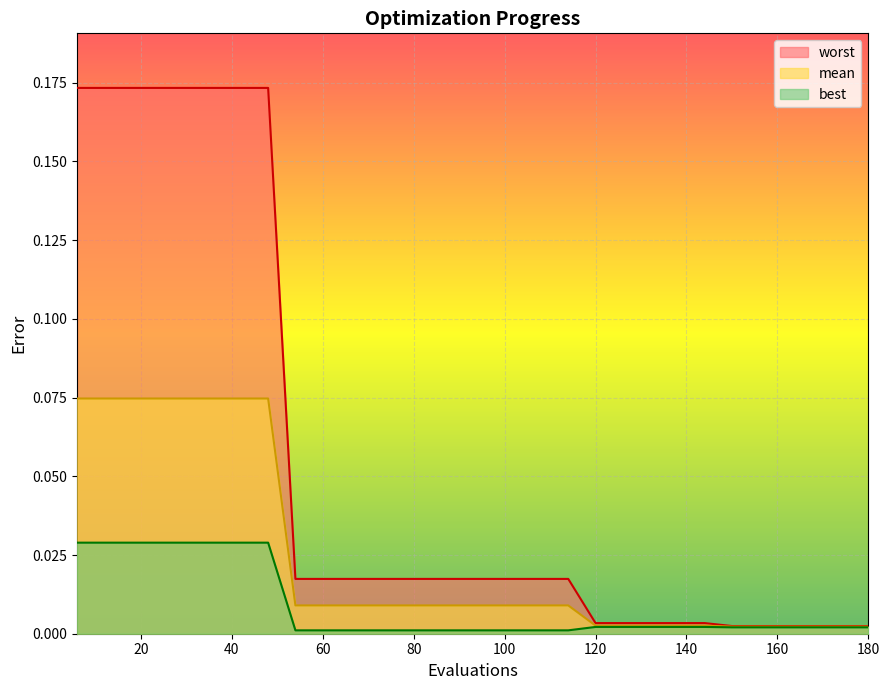

Between 66 and 132, which series saw the biggest shift?

worst